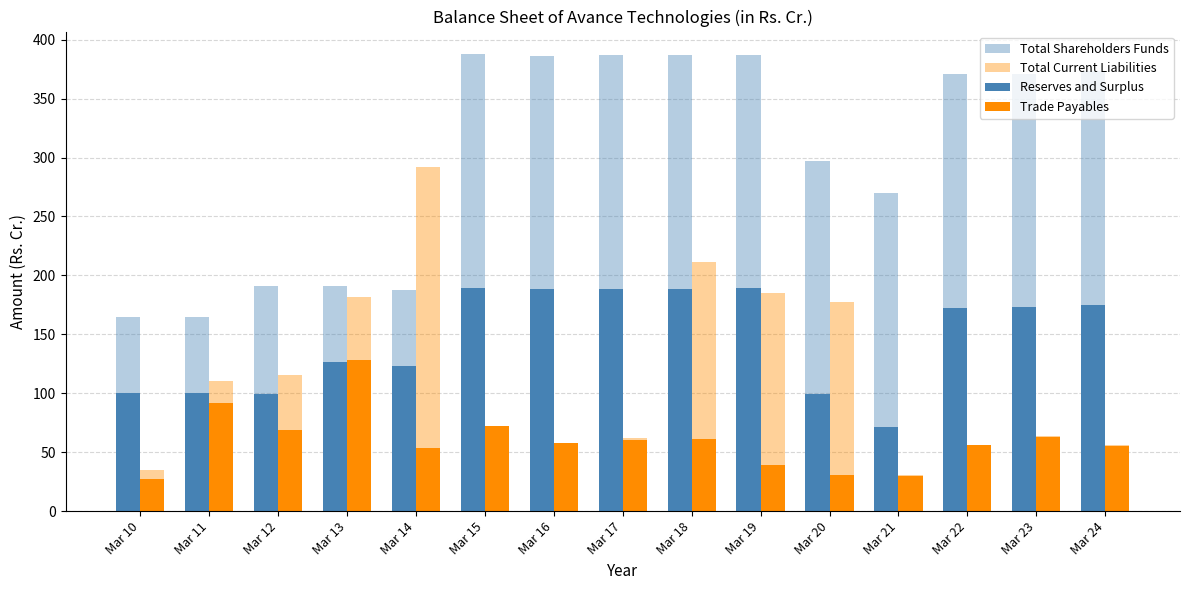

How many bars are there in total?

60